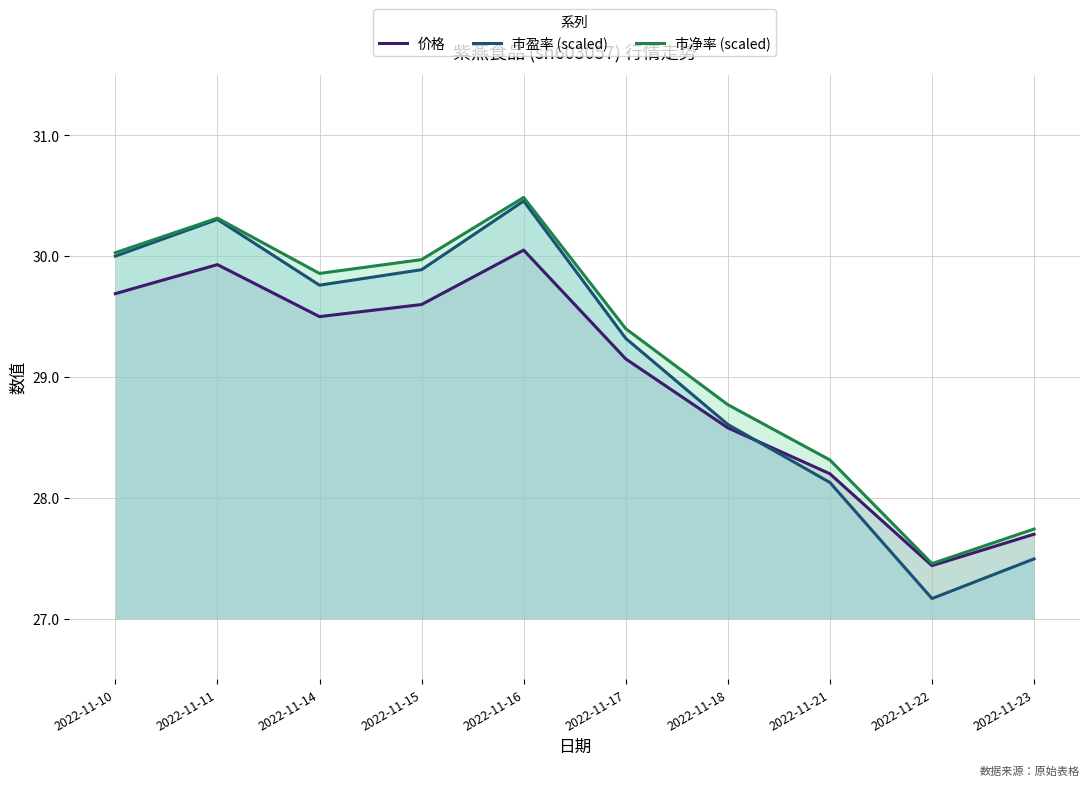

How many lines are shown in the chart?

3